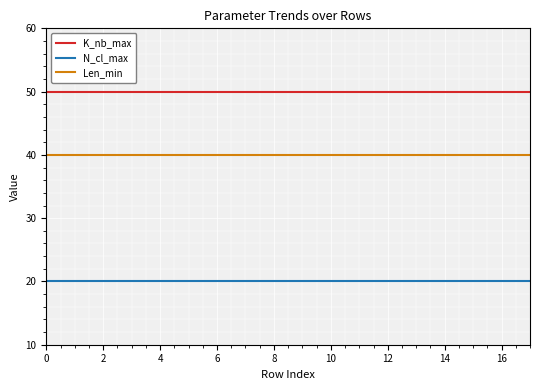

True or false: K_nb_max and Len_min cross at least once.

False